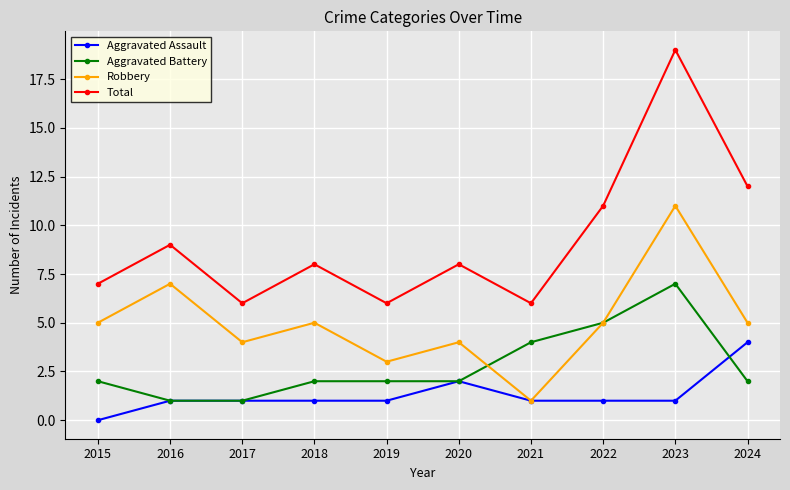

Count the Aggravated Assault values in the range 1 to 2.

8